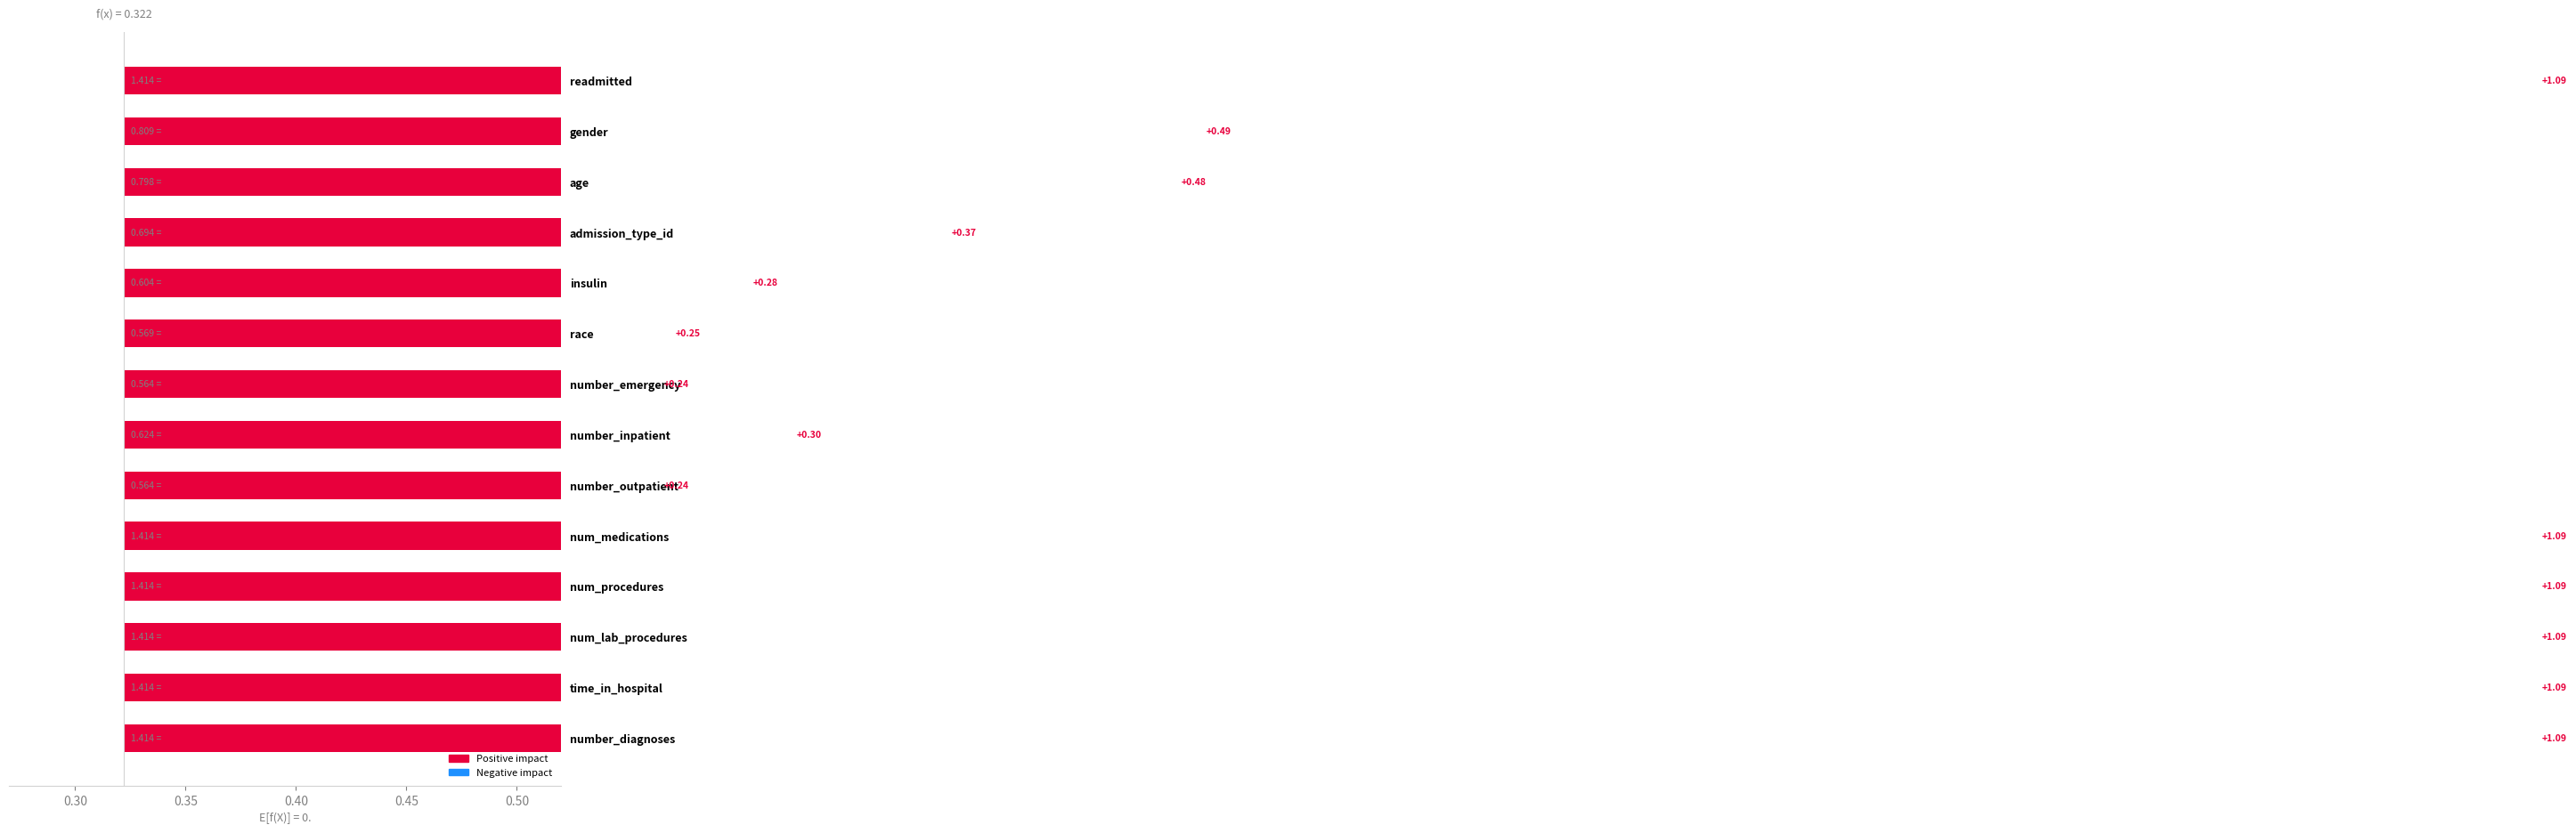

Reading right to left, transcribe all the data shown in this chart.

1.1	1.1	1.1	1.1	1.1	0.2	0.3	0.2	0.2	0.3	0.4	0.5	0.5	1.1